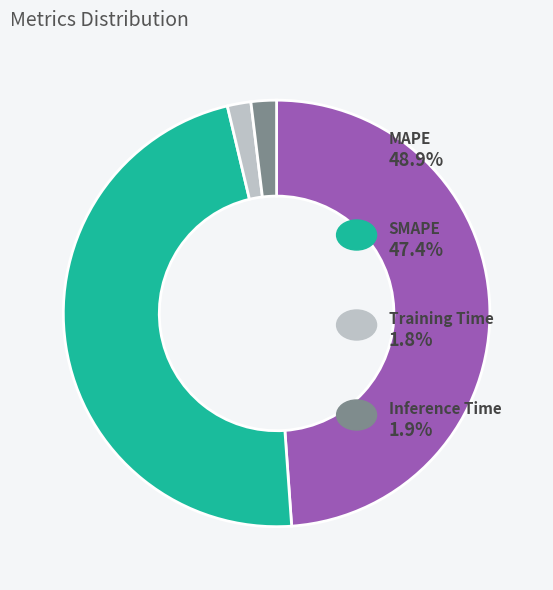

Does any single category account for the majority?

No